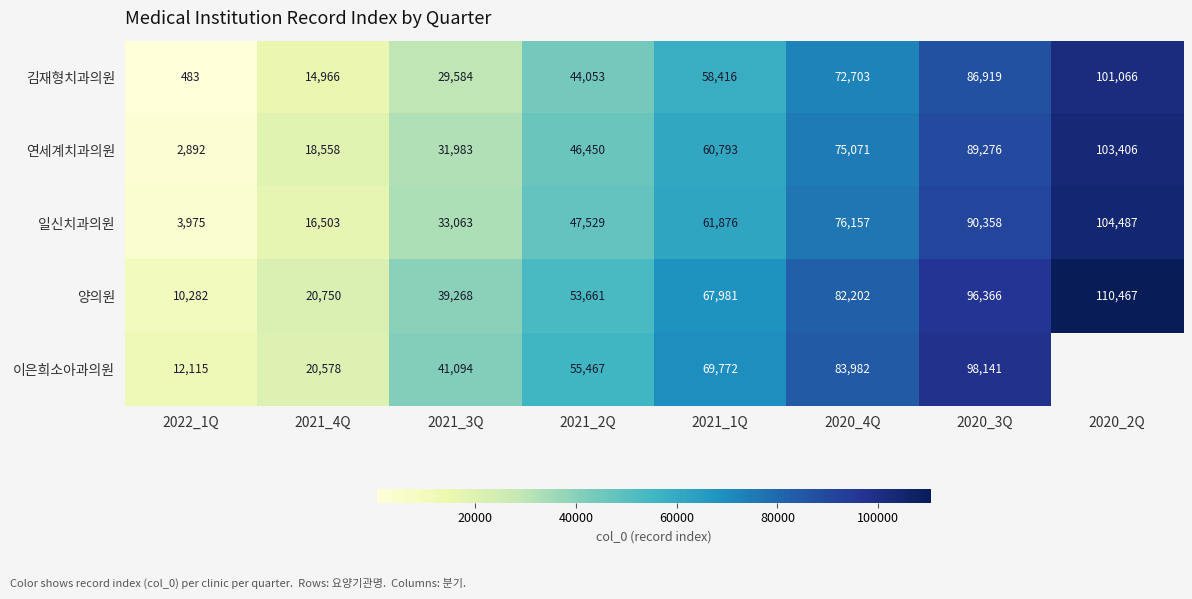

Count the 김재형치과의원 values in the range 29584 to 86919.

5